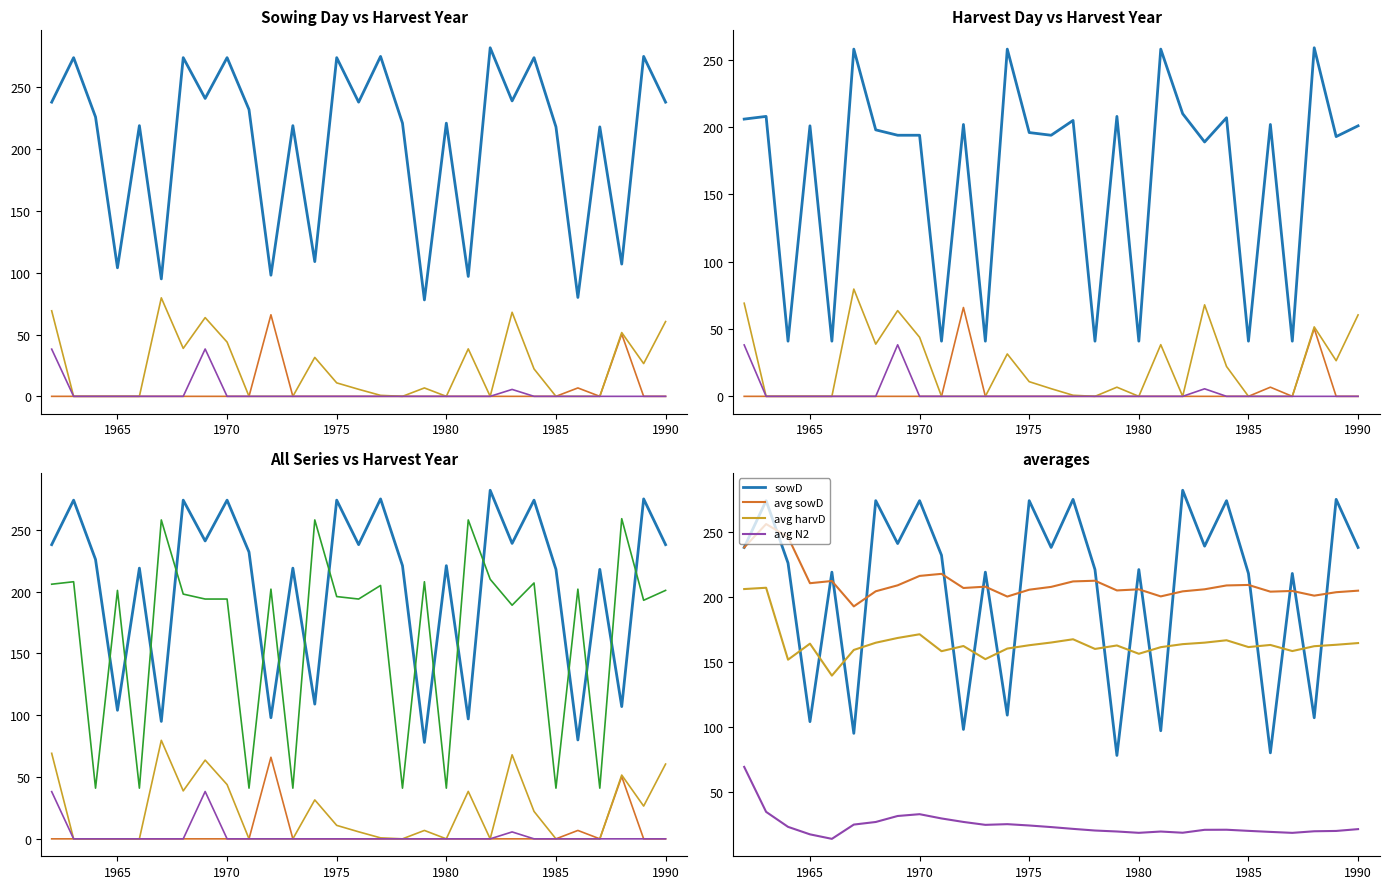

True or false: N3 and sowD cross at least once.

False